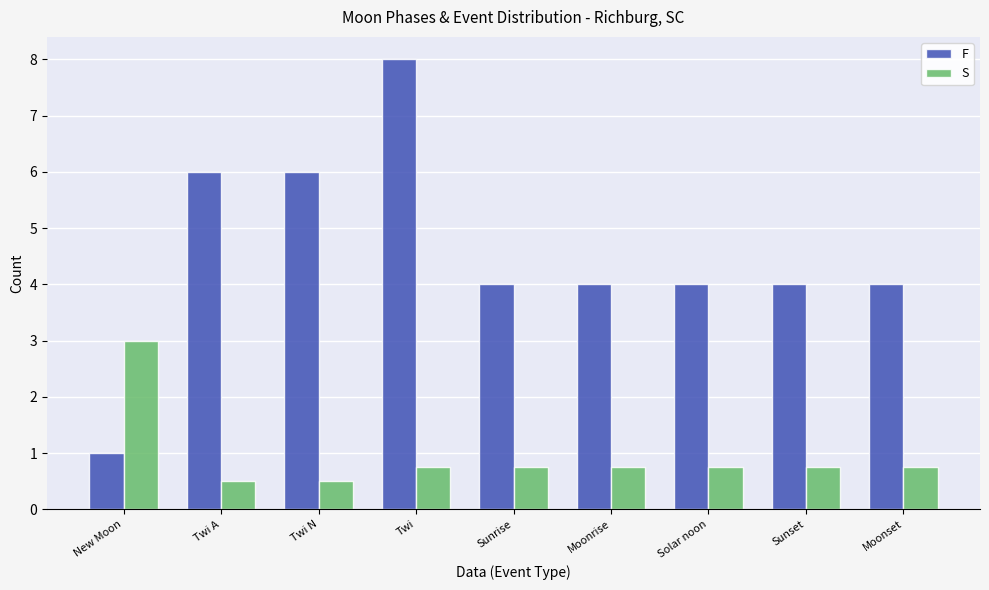

What is the maximum value shown in the chart?

8.0